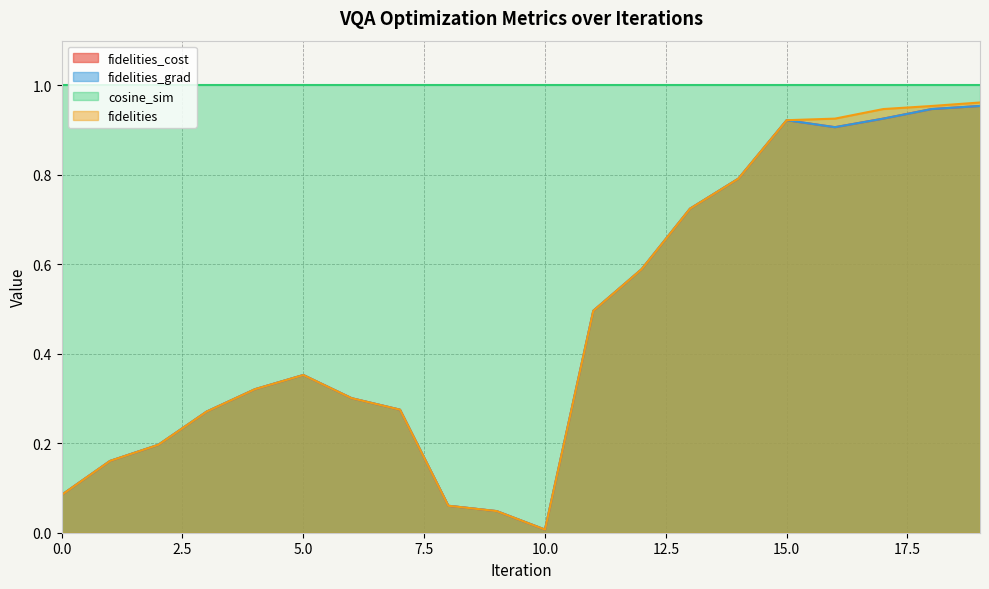

What is the difference between the second highest and minimum values in the fidelities_cost series?

0.9